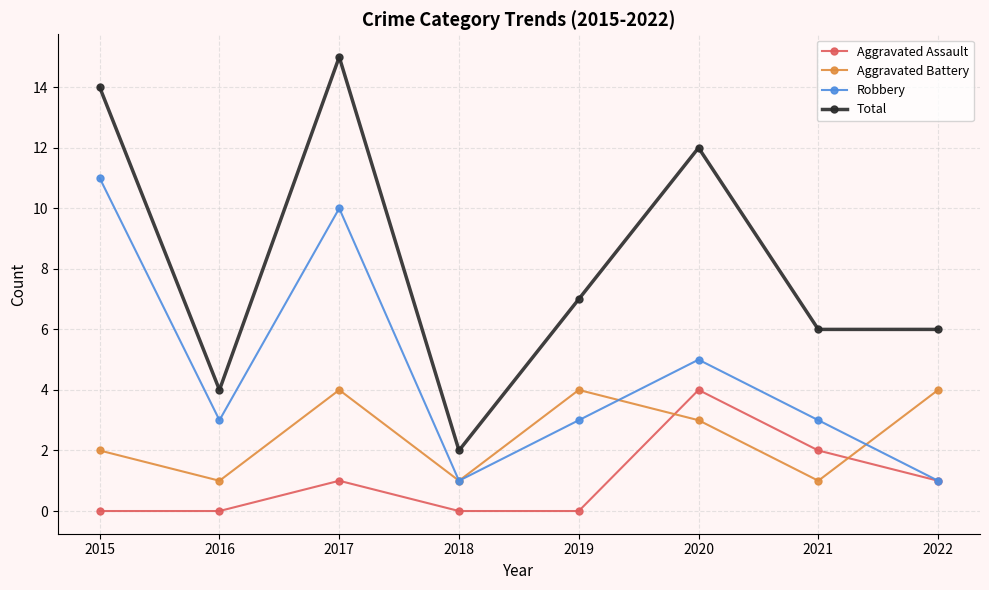

Which category has the highest value in the Aggravated Assault series?

2020